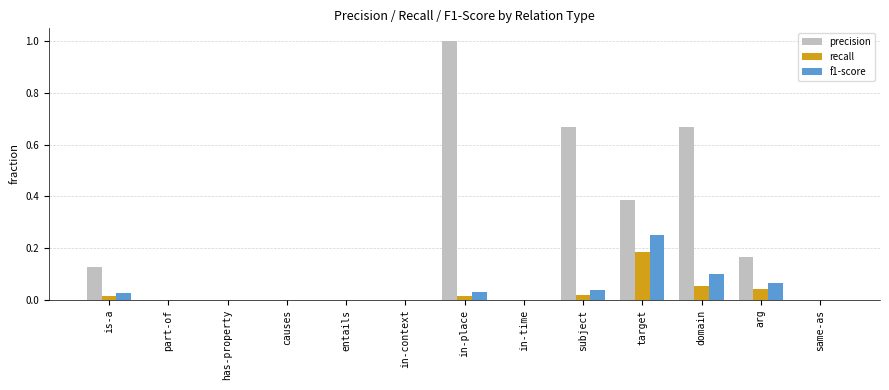

How many groups of bars are there?

13